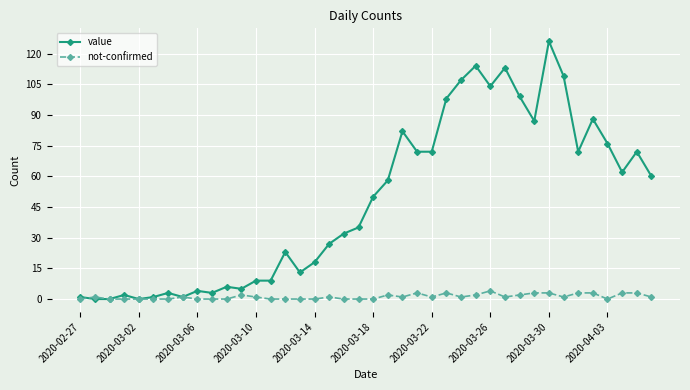

Does the chart have visible grid lines?

Yes